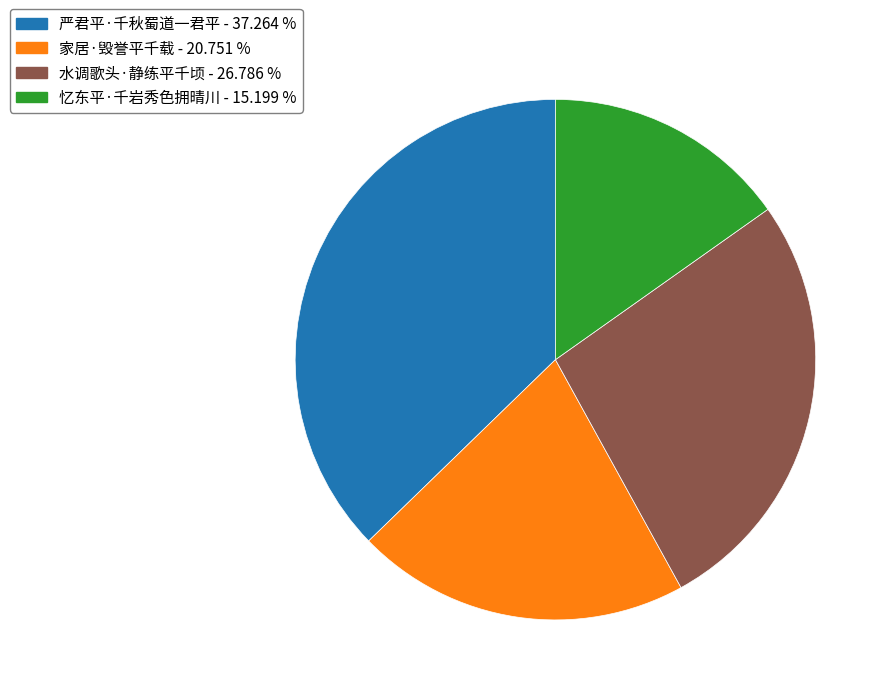

Is there any slice that represents more than half of the pie?

No